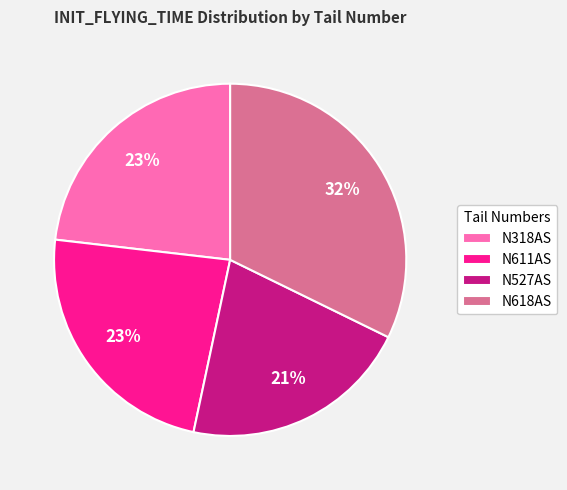

Which has a higher value, N618AS or N611AS?

N618AS